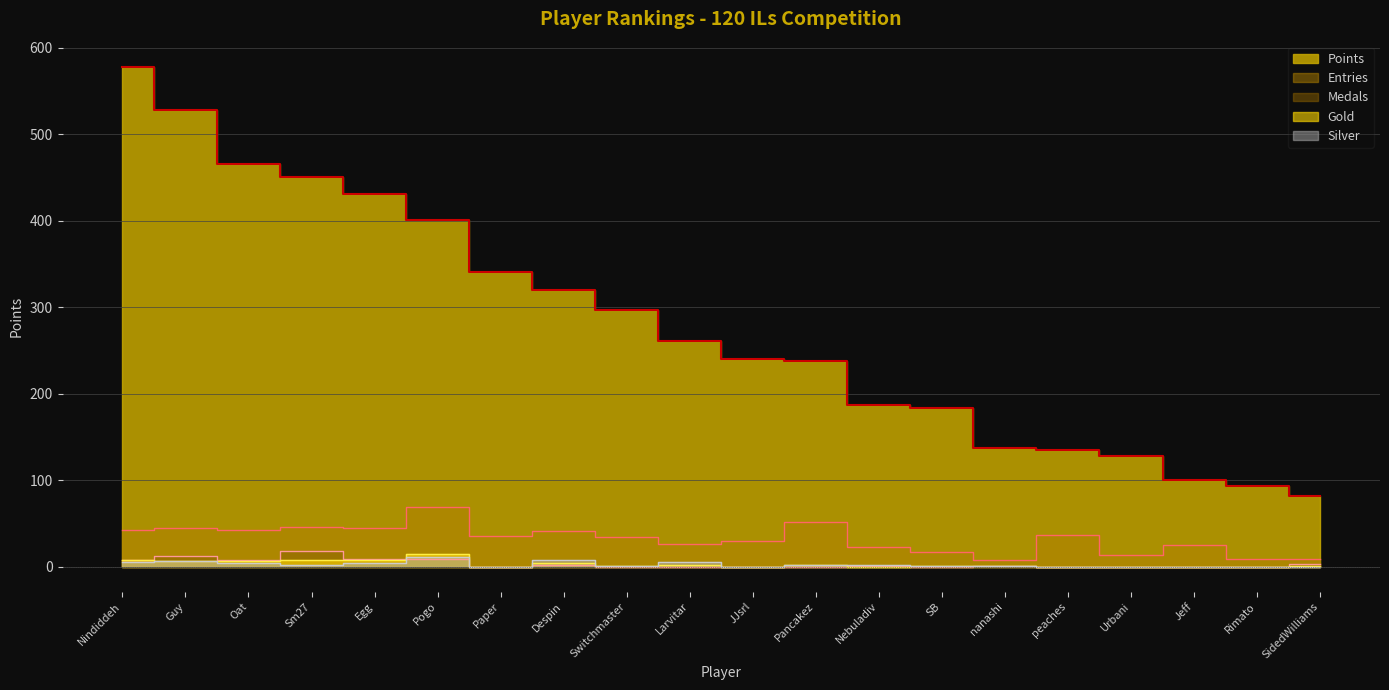

Count the number of data series in this chart.

5